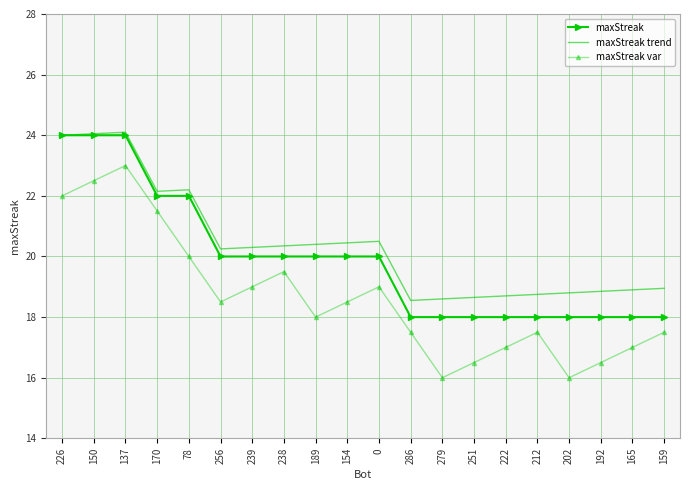

Which series changed the most between 0 and 251?

maxStreak var